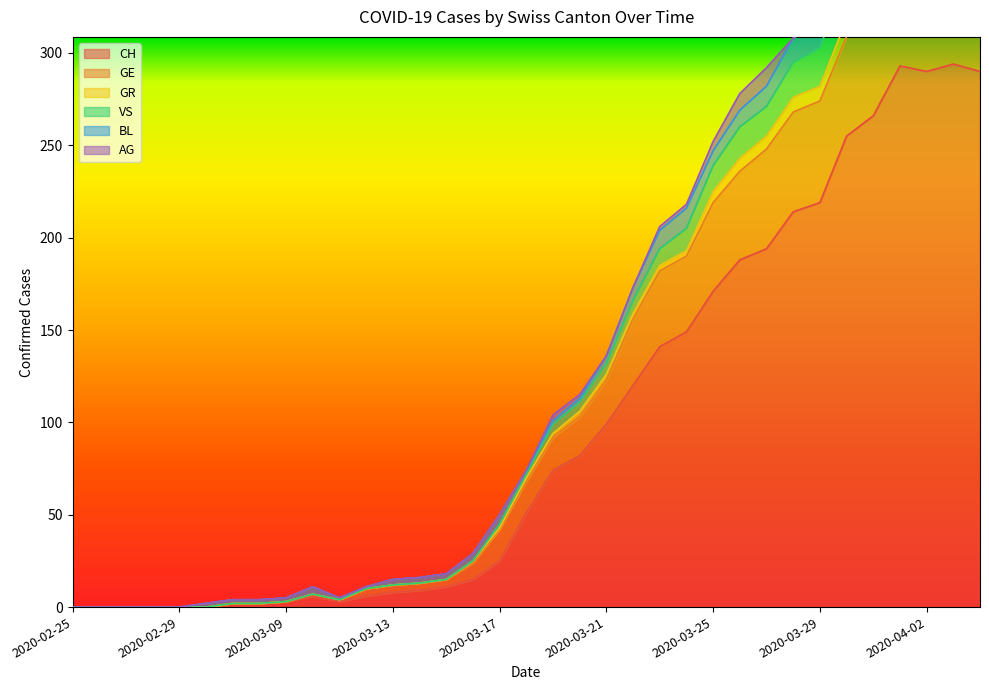

What is the highest value of the CH series?

294